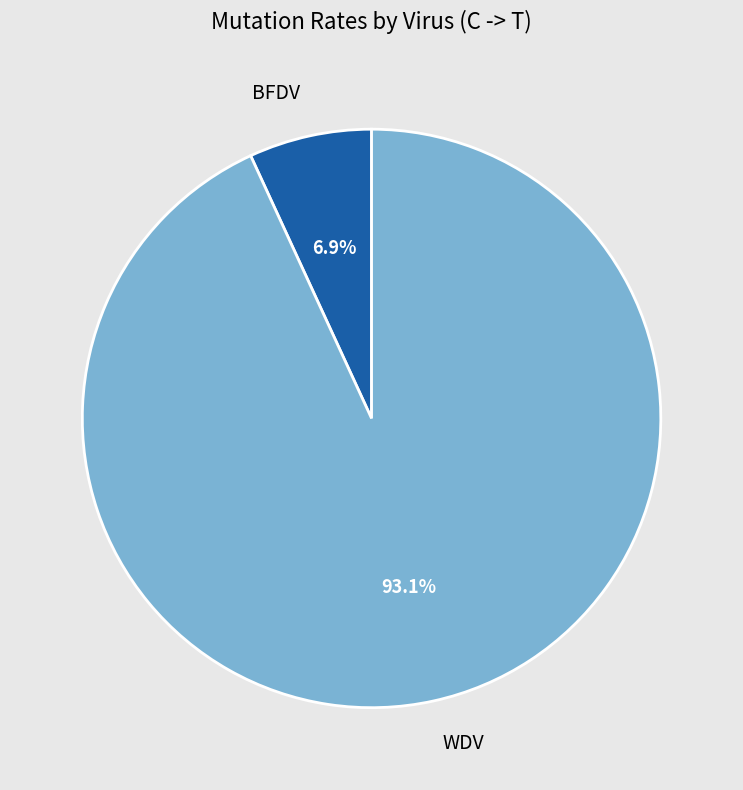

What is the smallest slice in the pie chart?

BFDV